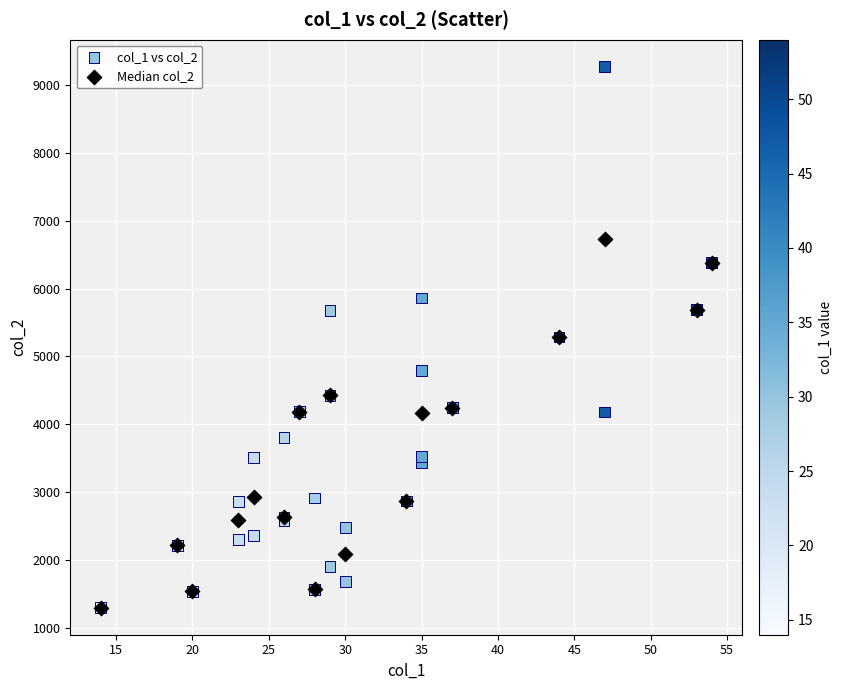

Which series reaches the maximum Y coordinate?

col_1 vs col_2